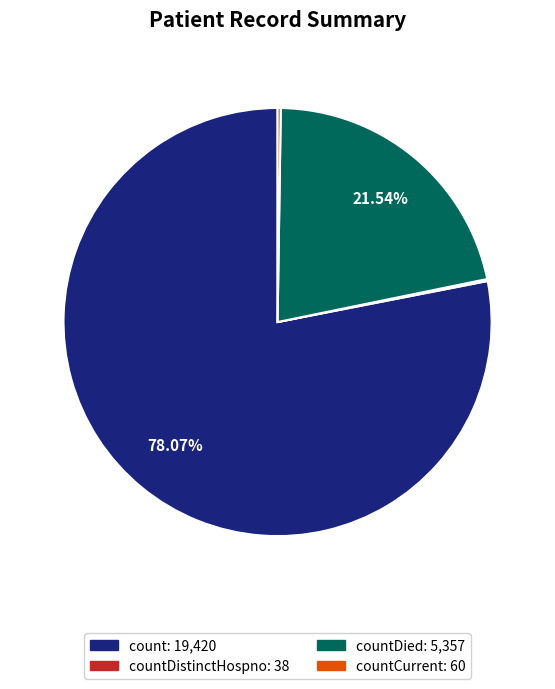

Does any single category account for the majority?

Yes